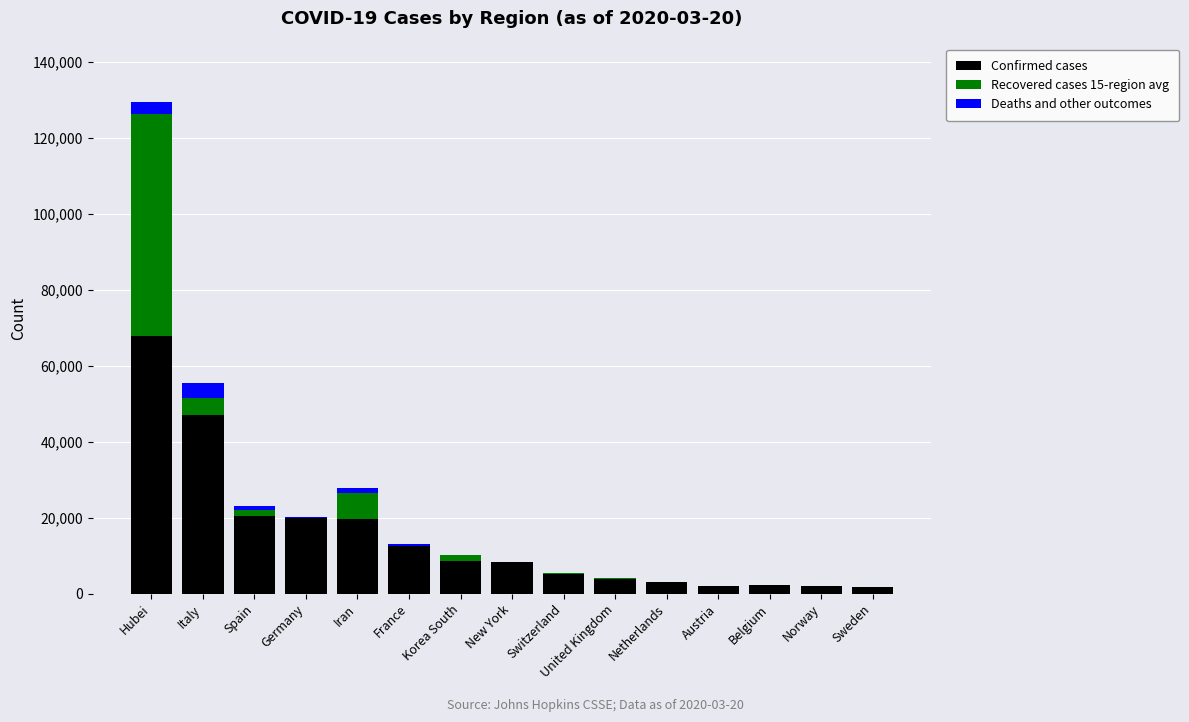

True or false: Confirmed cases has a value of 12612 at France.

True